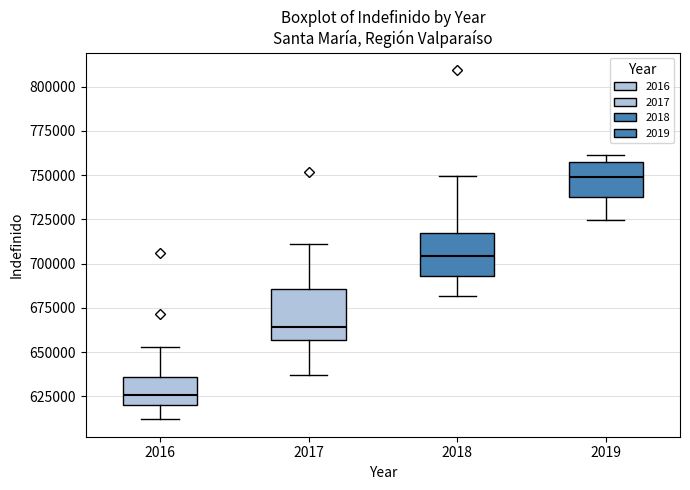

Reading left to right, transcribe this box plot: for each box, give where its median line is, the range the box spans, and where its two whiskers end, as read against the y-axis. The values are not printed on the chart, so give them approximately, as read against the axis.

2016: median 625000, box 620000 to 635000, whiskers 610000 to 655000
2017: median 665000, box 655000 to 685000, whiskers 635000 to 710000
2018: median 705000, box 695000 to 715000, whiskers 680000 to 750000
2019: median 750000, box 740000 to 755000, whiskers 725000 to 760000